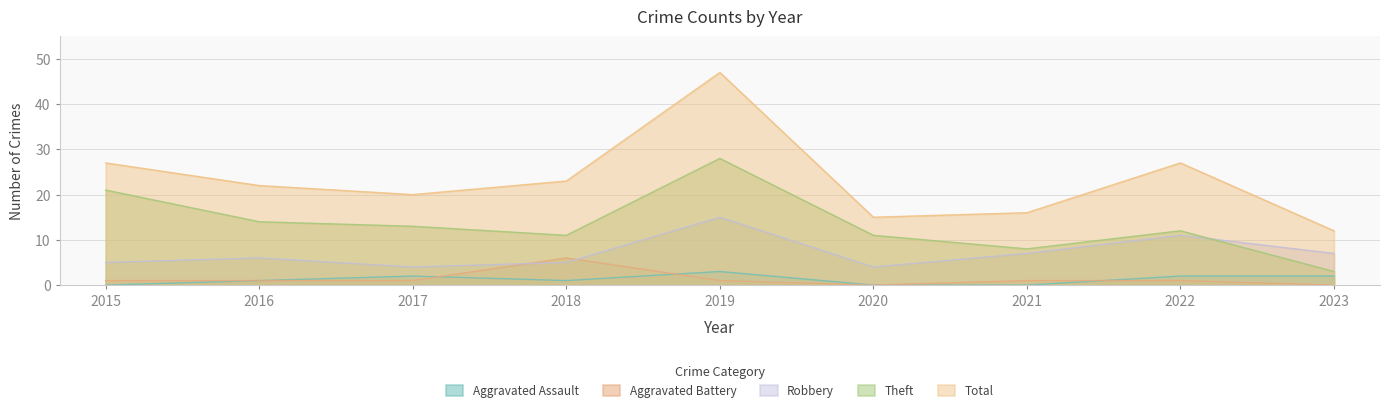

Between which two adjacent categories do Theft and Robbery first intersect?

2022 and 2023